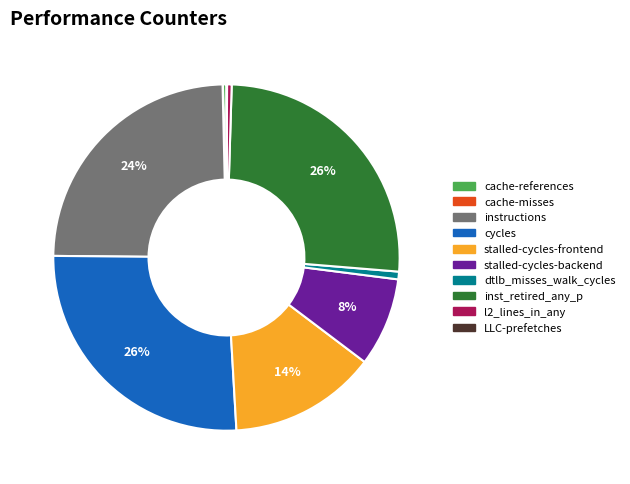

Do cycles and inst_retired_any_p together represent more than half of the pie?

Yes